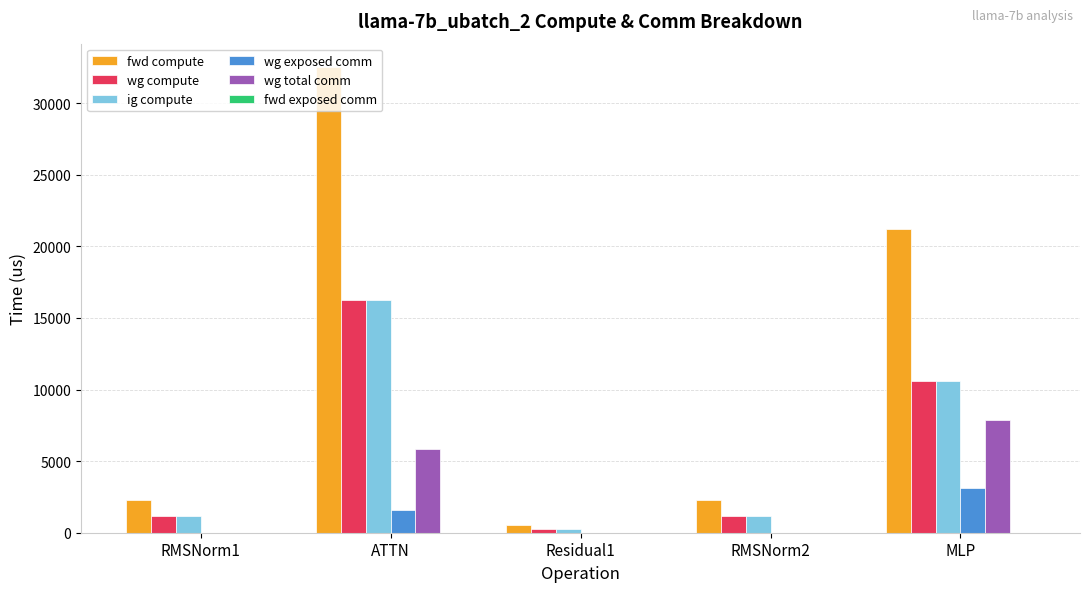

Is the value of wg exposed comm at RMSNorm2 greater than the value of fwd compute at Residual1?

No